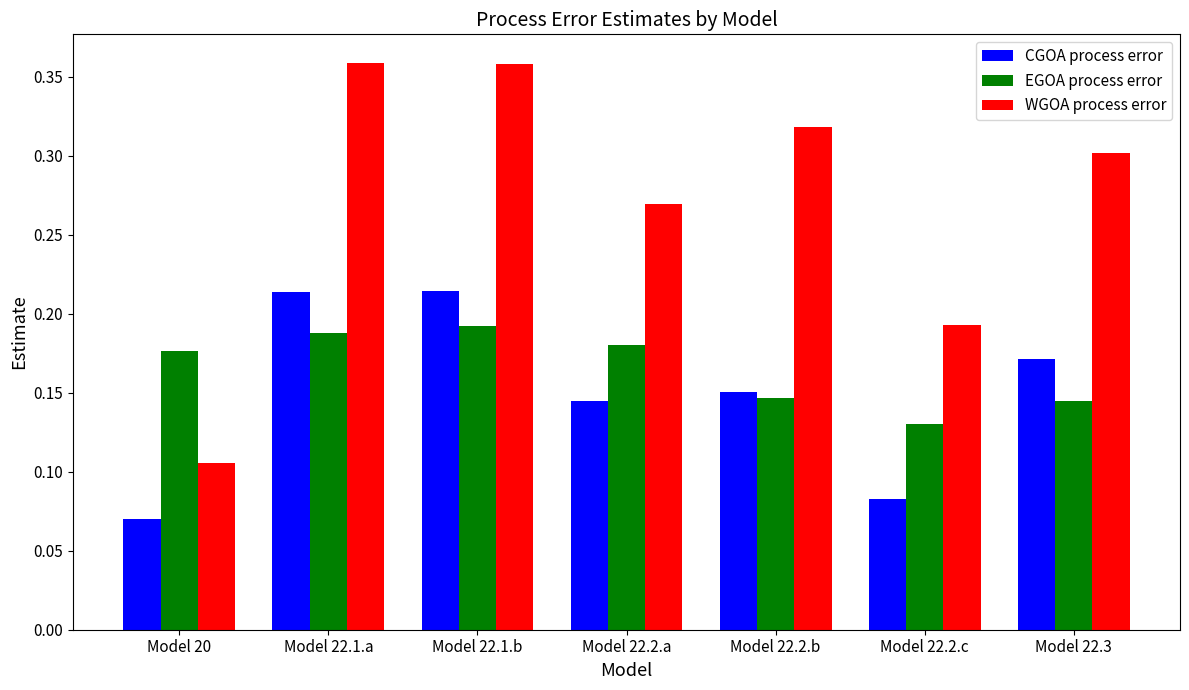

Rank the series by their maximum value, from highest to lowest.

WGOA process error, CGOA process error, EGOA process error